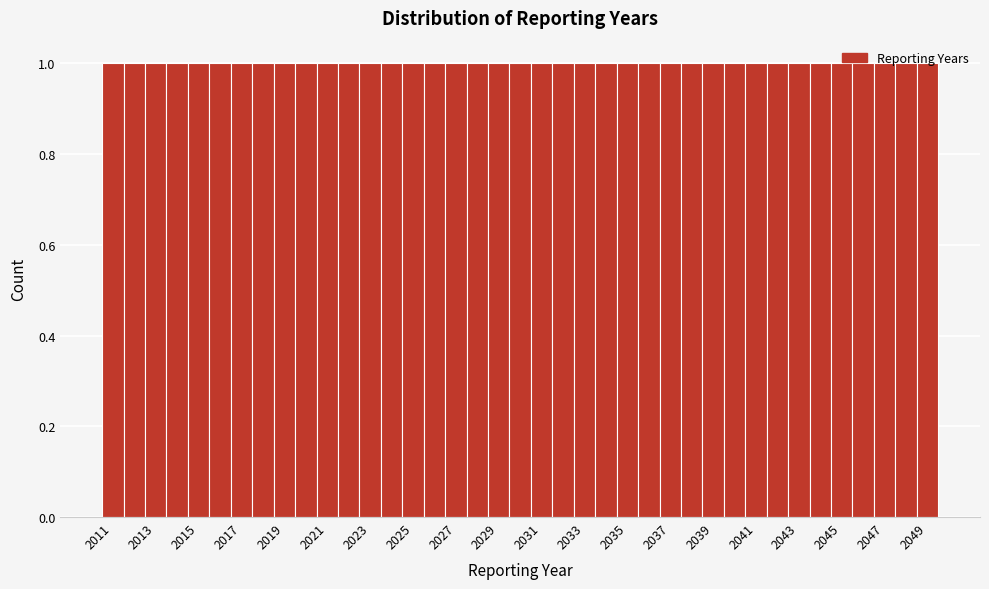

Reading left to right, transcribe this chart: for each bar, give the range it covers on the x-axis and its height. Neither the bar edges nor the heights are printed on the chart, so give them approximately, as read against the axes.

2010.5 to 2011.5: 1
2011.5 to 2012.5: 1
2012.5 to 2013.5: 1
2013.5 to 2014.5: 1
2014.5 to 2015.5: 1
2015.5 to 2016.5: 1
2016.5 to 2017.5: 1
2017.5 to 2018.5: 1
2018.5 to 2019.5: 1
2019.5 to 2020.5: 1
2020.5 to 2021.5: 1
2021.5 to 2022.5: 1
2022.5 to 2023.5: 1
2023.5 to 2024.5: 1
2024.5 to 2025.5: 1
2025.5 to 2026.5: 1
2026.5 to 2027.5: 1
2027.5 to 2028.5: 1
2028.5 to 2029.5: 1
2029.5 to 2030.5: 1
2030.5 to 2031.5: 1
2031.5 to 2032.5: 1
2032.5 to 2033.5: 1
2033.5 to 2034.5: 1
2034.5 to 2035.5: 1
2035.5 to 2036.5: 1
2036.5 to 2037.5: 1
2037.5 to 2038.5: 1
2038.5 to 2039.5: 1
2039.5 to 2040.5: 1
2040.5 to 2041.5: 1
2041.5 to 2042.5: 1
2042.5 to 2043.5: 1
2043.5 to 2044.5: 1
2044.5 to 2045.5: 1
2045.5 to 2046.5: 1
2046.5 to 2047.5: 1
2047.5 to 2048.5: 1
2048.5 to 2049.5: 1